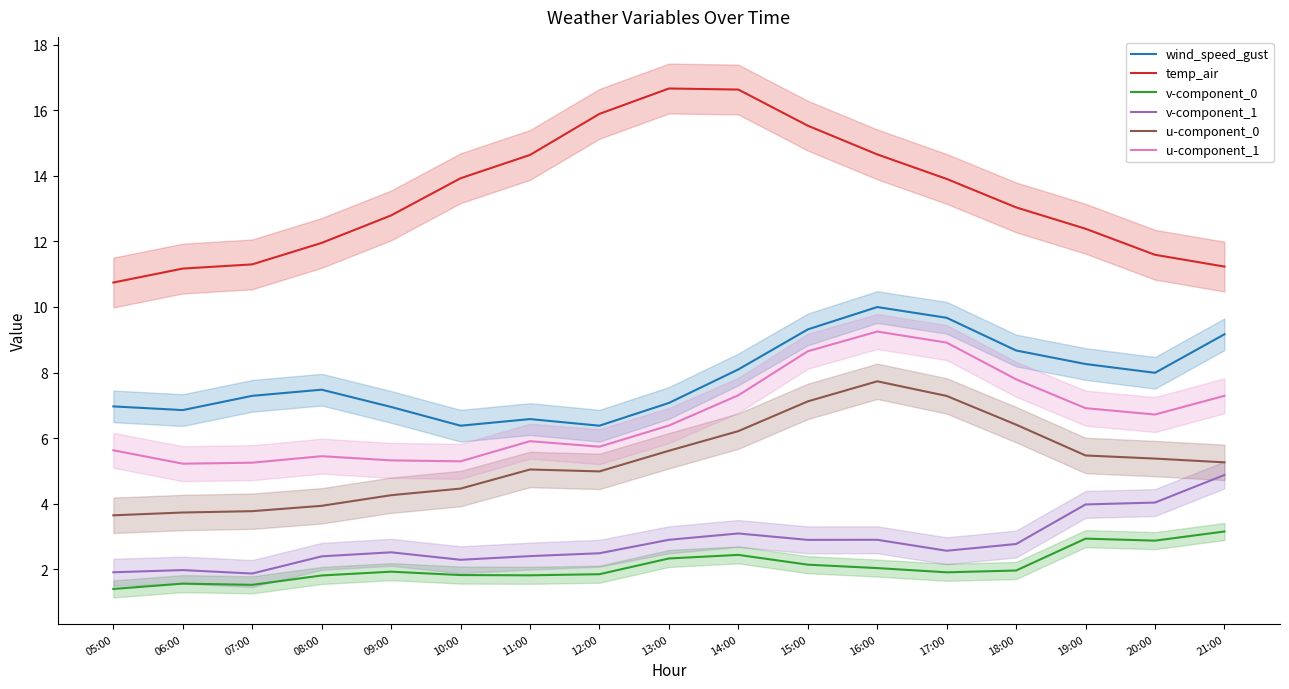

What are all the series names shown in the legend?

wind_speed_gust, temp_air, v-component_0, v-component_1, u-component_0, u-component_1